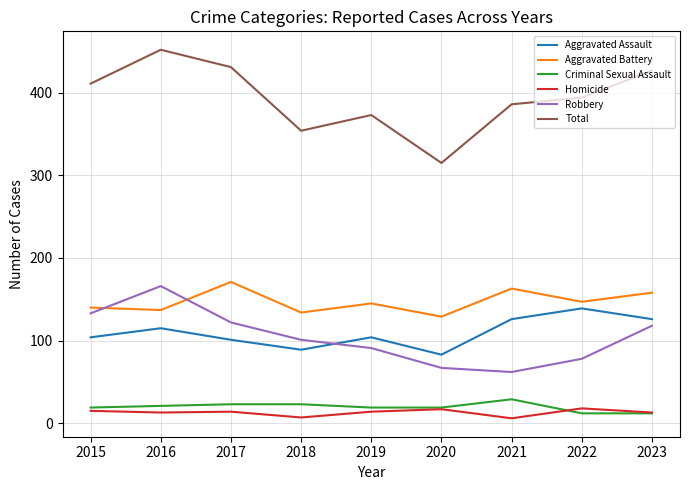

Which series changed the most between 2015 and 2016?

Total